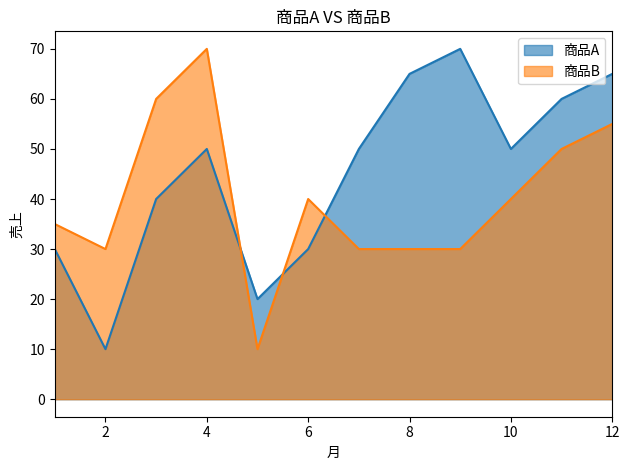

Is it true that 商品B equals 50 at 11?

True